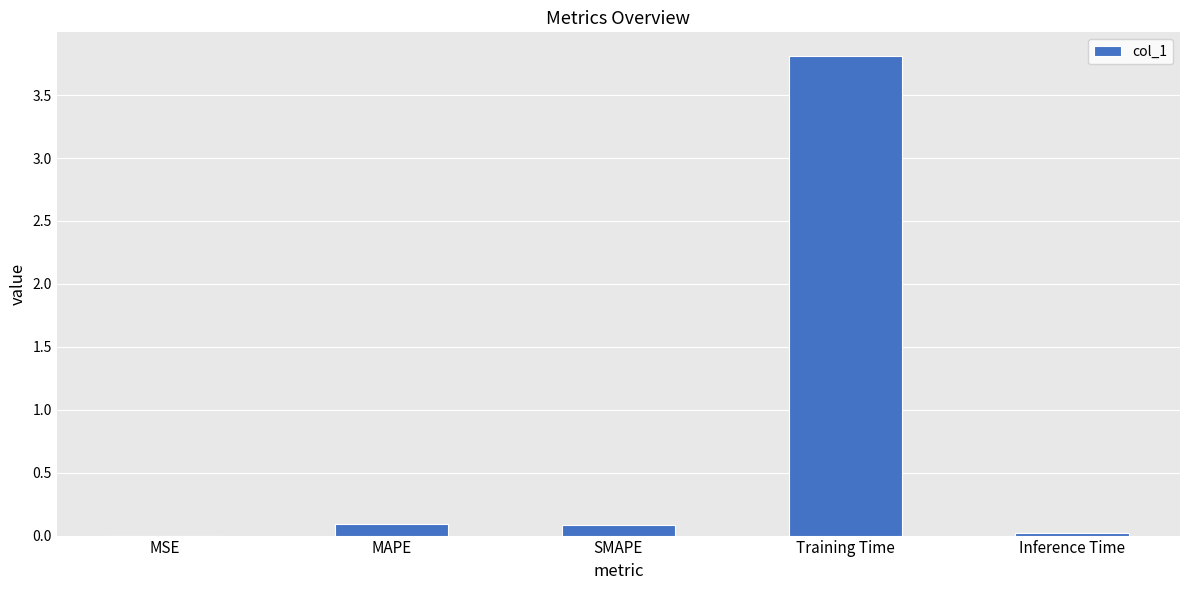

What is the change in value from MSE to Training Time?

+3.8